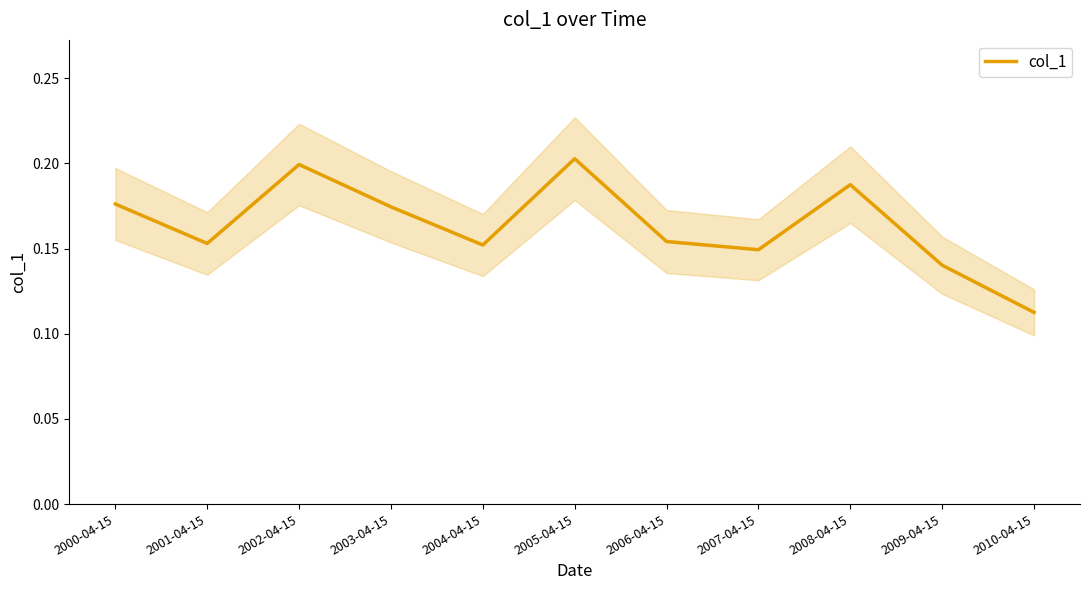

Rank the categories by value from lowest to highest.

2010-04-15, 2009-04-15, 2007-04-15, 2004-04-15, 2001-04-15, 2006-04-15, 2003-04-15, 2000-04-15, 2008-04-15, 2002-04-15, 2005-04-15